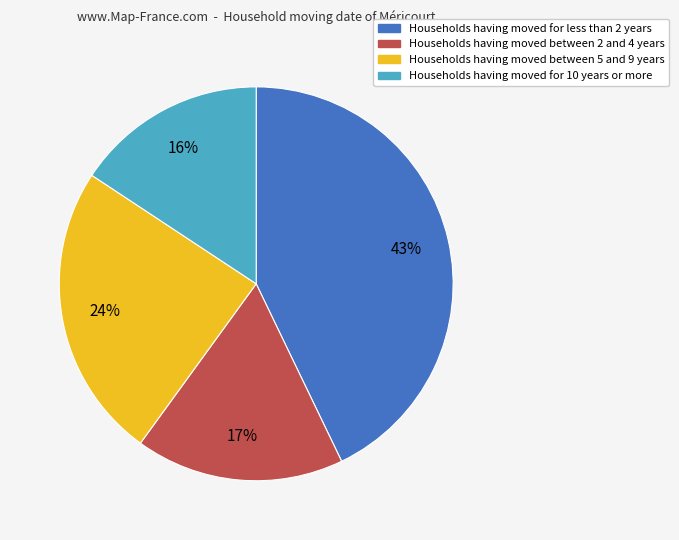

Is there a majority slice in this chart?

No